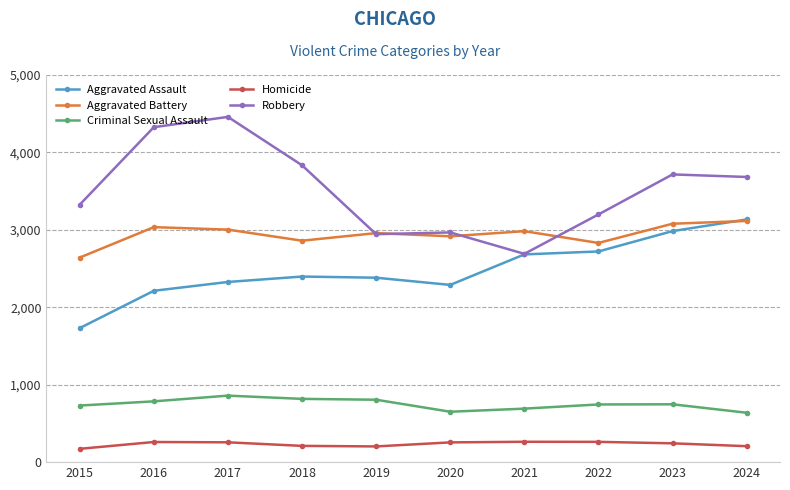

True or false: Homicide and Aggravated Assault cross at least once.

False